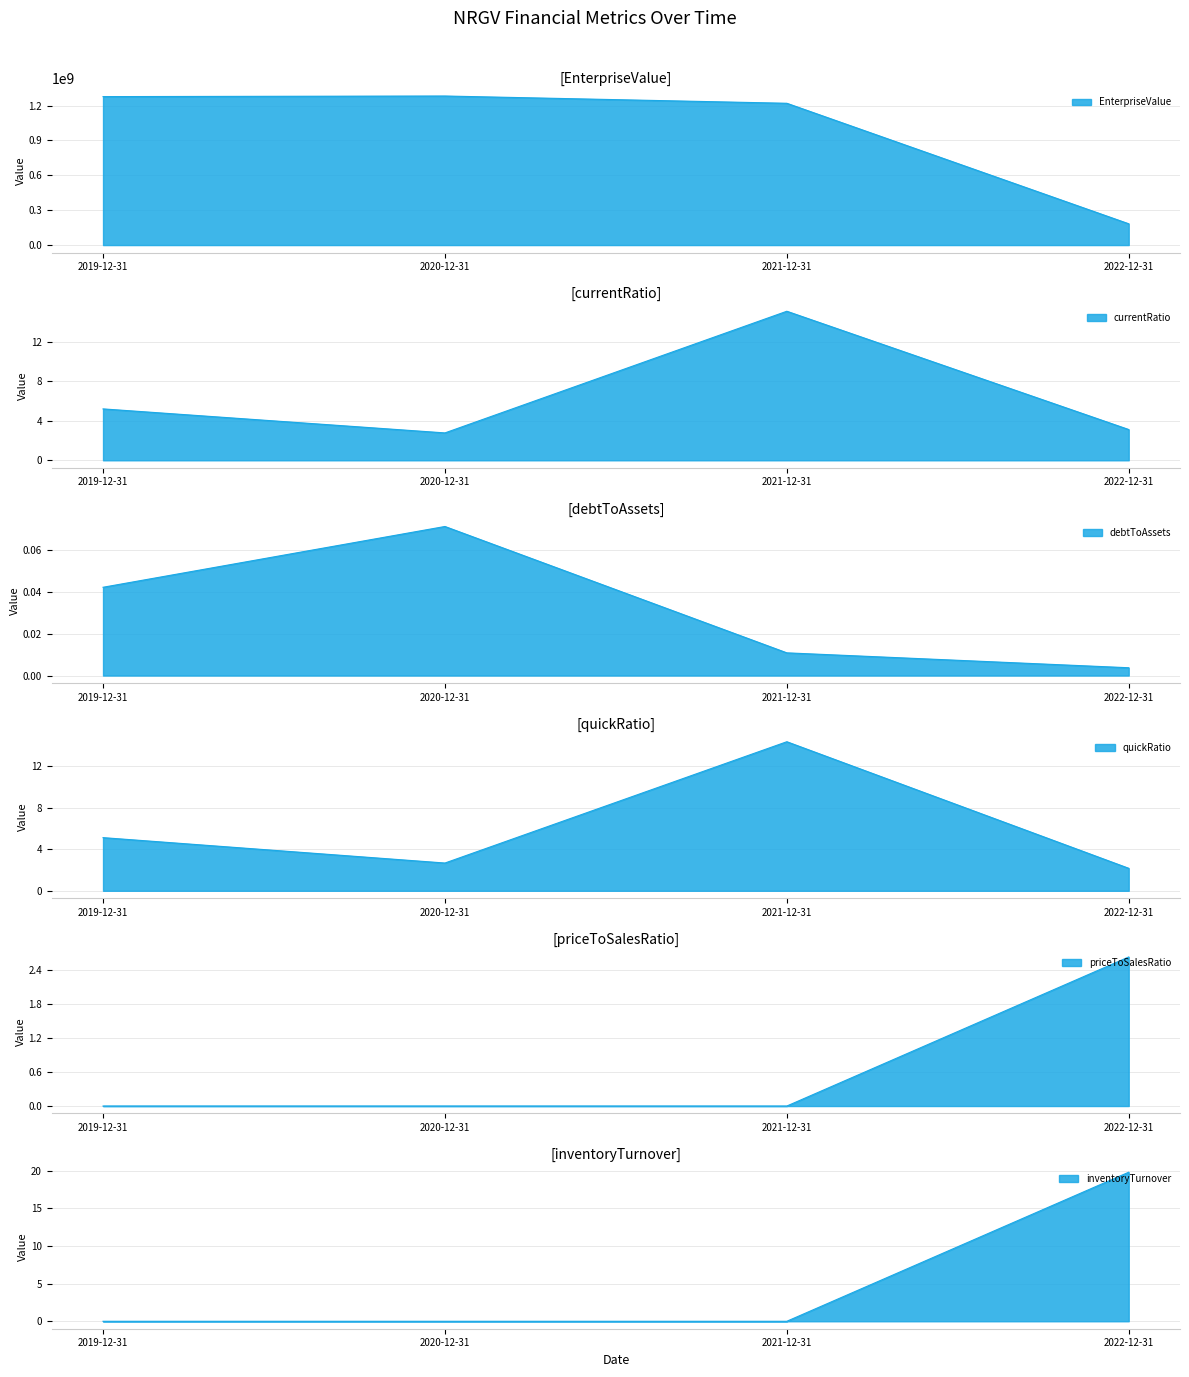

Which has a higher value, 2022-12-31 or 2019-12-31?

2019-12-31